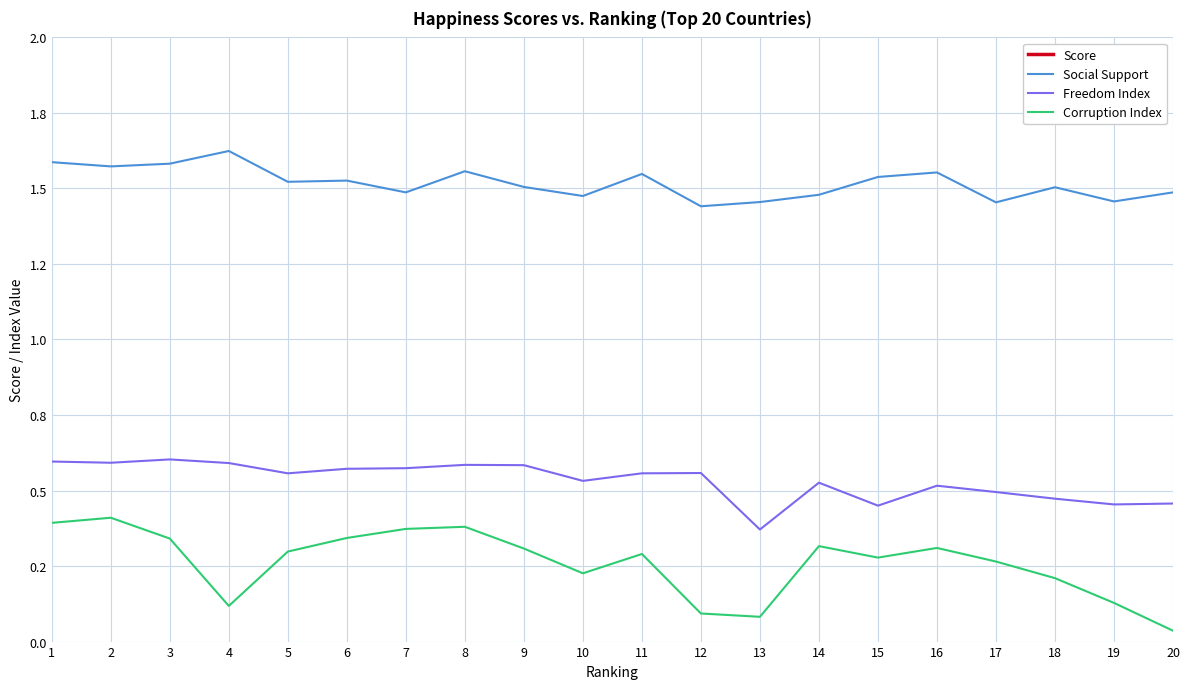

True or false: Freedom Index has more than 1 interior local peaks.

True